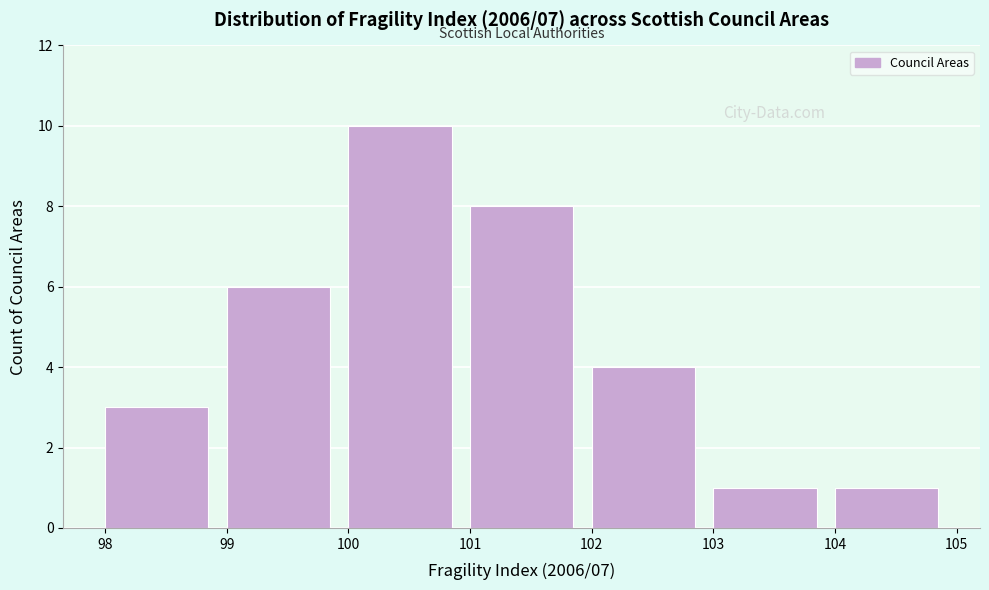

Reading left to right, list every bar in this chart as the range it spans on the x-axis followed by its height. The values are not printed on the chart, so give them approximately, as read against the axis.

98 to 99: 3
99 to 100: 6
100 to 101: 10
101 to 102: 8
102 to 103: 4
103 to 104: 1
104 to 105: 1